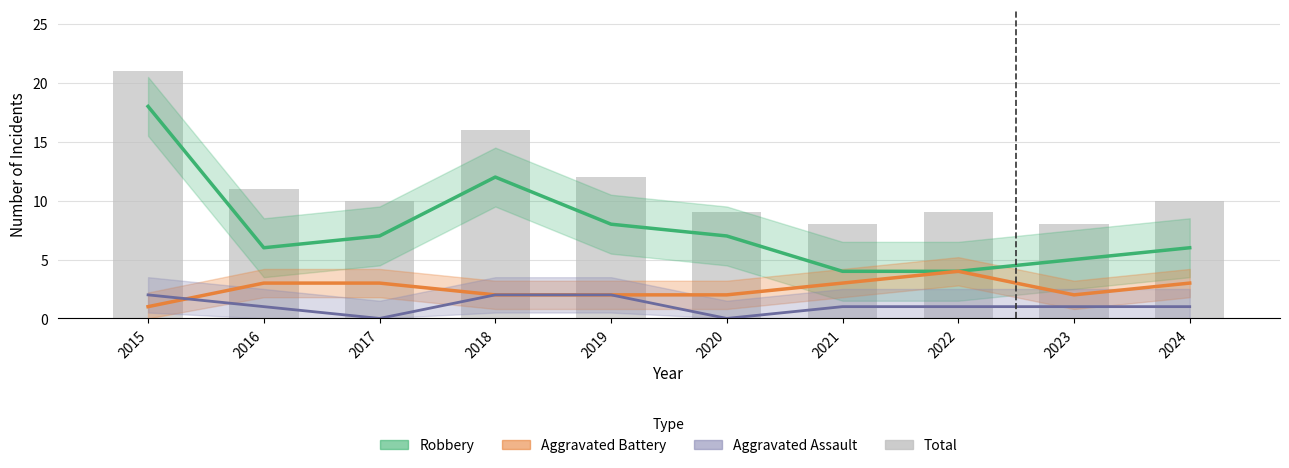

List the labels in order of value, largest first.

2015, 2018, 2019, 2016, 2017, 2024, 2020, 2022, 2021, 2023